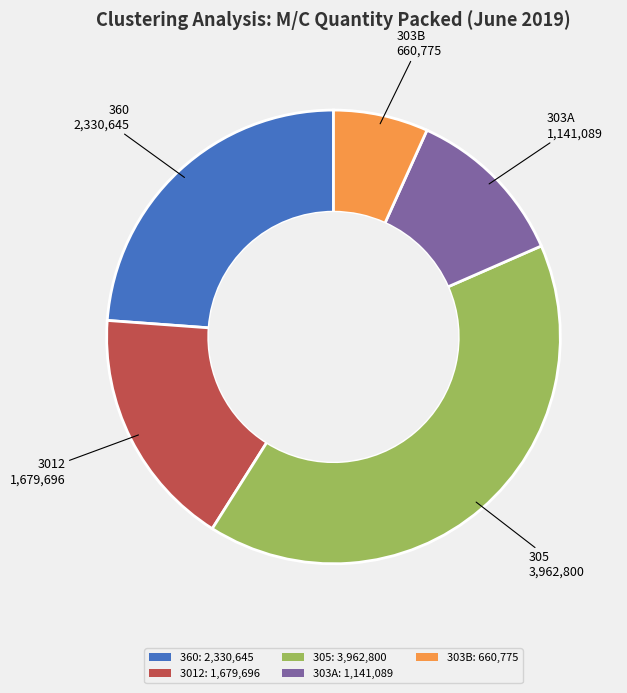

Approximately how many times larger is the value at 305 compared to 360?

1.7